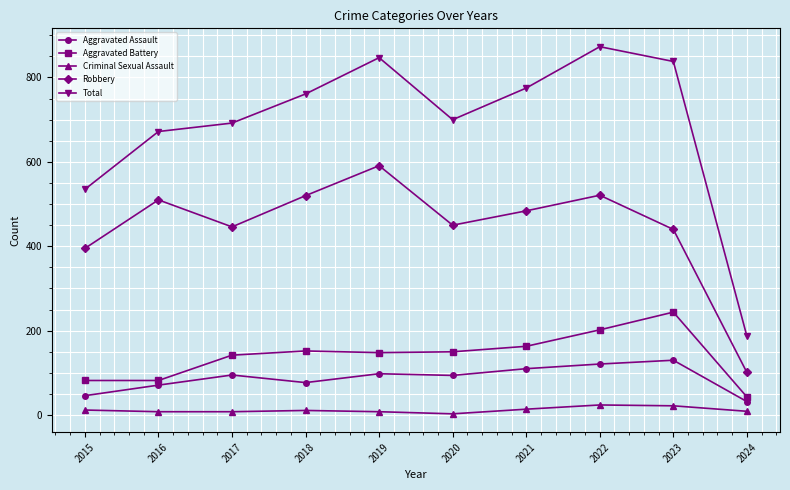

How many data points does each series have?

10